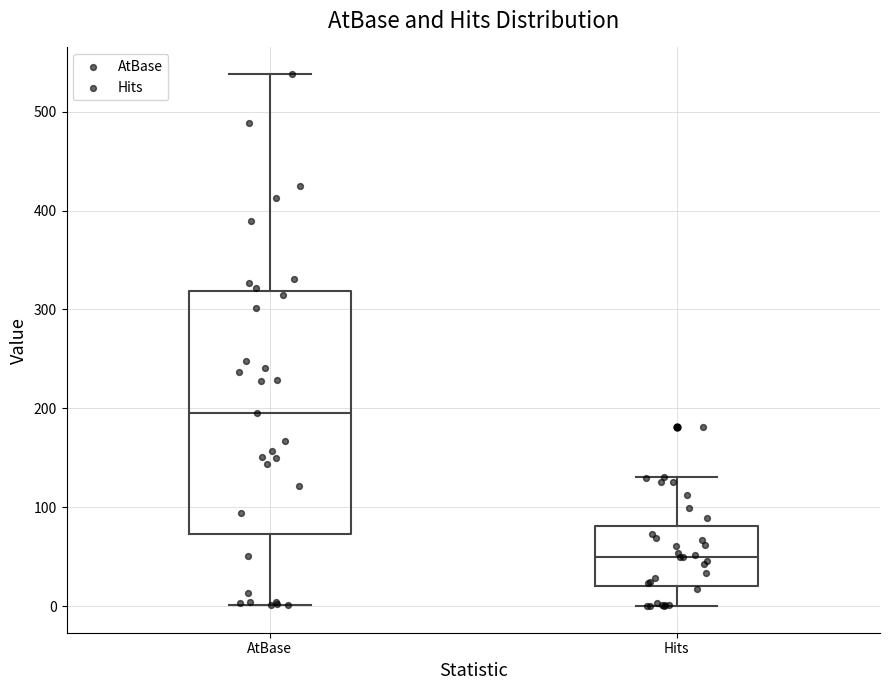

Reading left to right, read every box against the y-axis: the position of its median line, the range the box covers, and the ends of its whiskers. The values are not printed on the chart, so give them approximately, as read against the axis.

AtBase: median 200, box 70 to 320, whiskers 0 to 540
Hits: median 50, box 20 to 80, whiskers 0 to 130